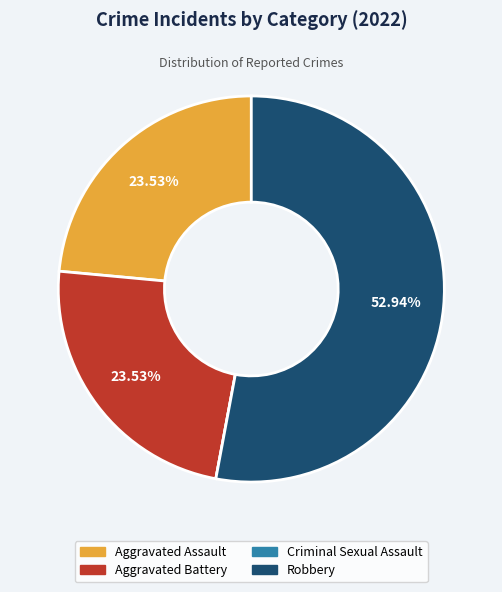

Is there a majority slice in this chart?

Yes